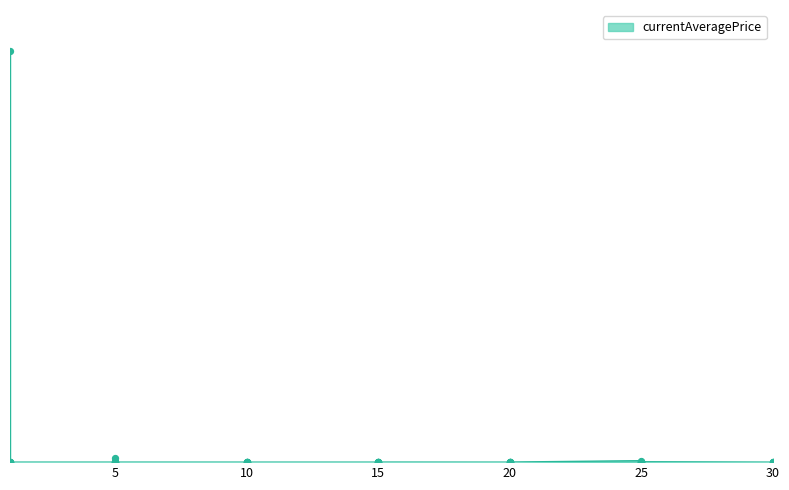

Which has a higher value, 10 or 20?

20